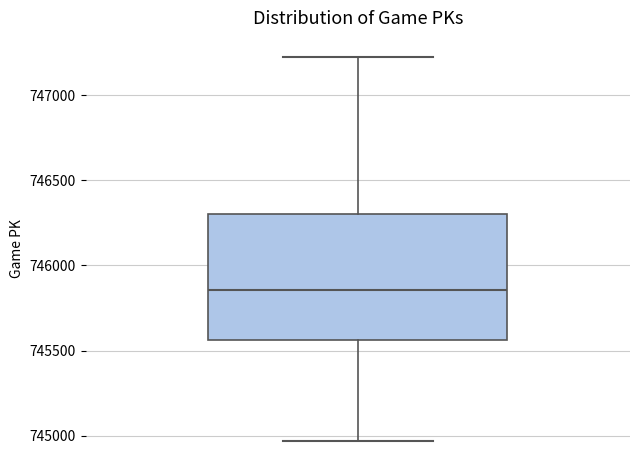

Where does the lower whisker of the box end on the y-axis? The values are not printed on the chart, so give them approximately, as read against the axis.

744950